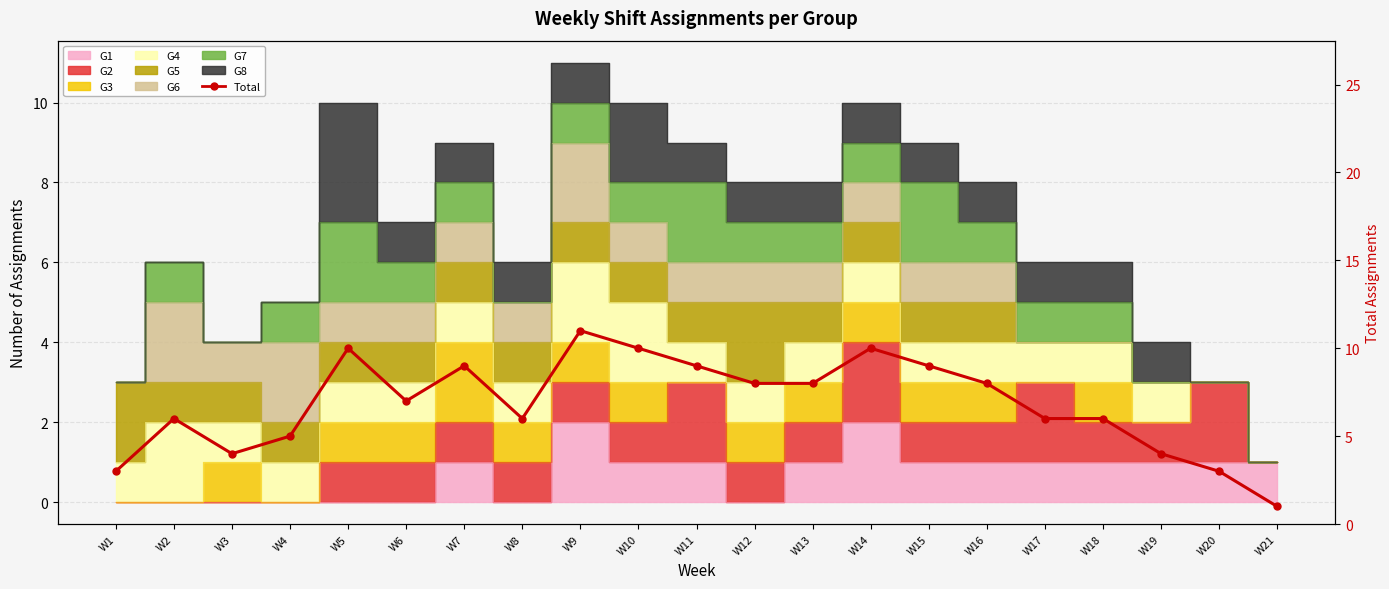

At which category does the data reach its first local valley?

W3